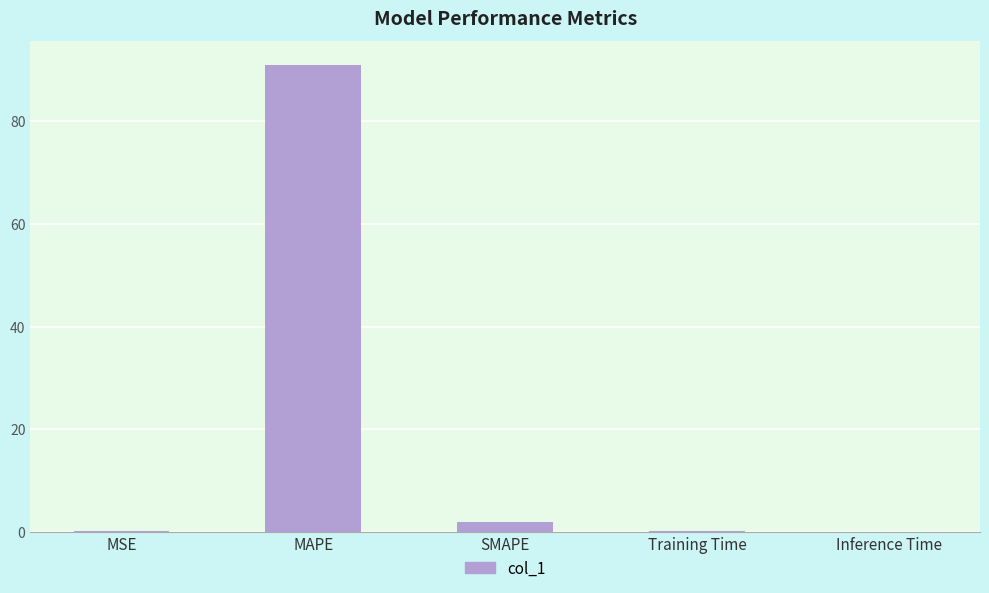

What is the greatest value displayed?

91.1